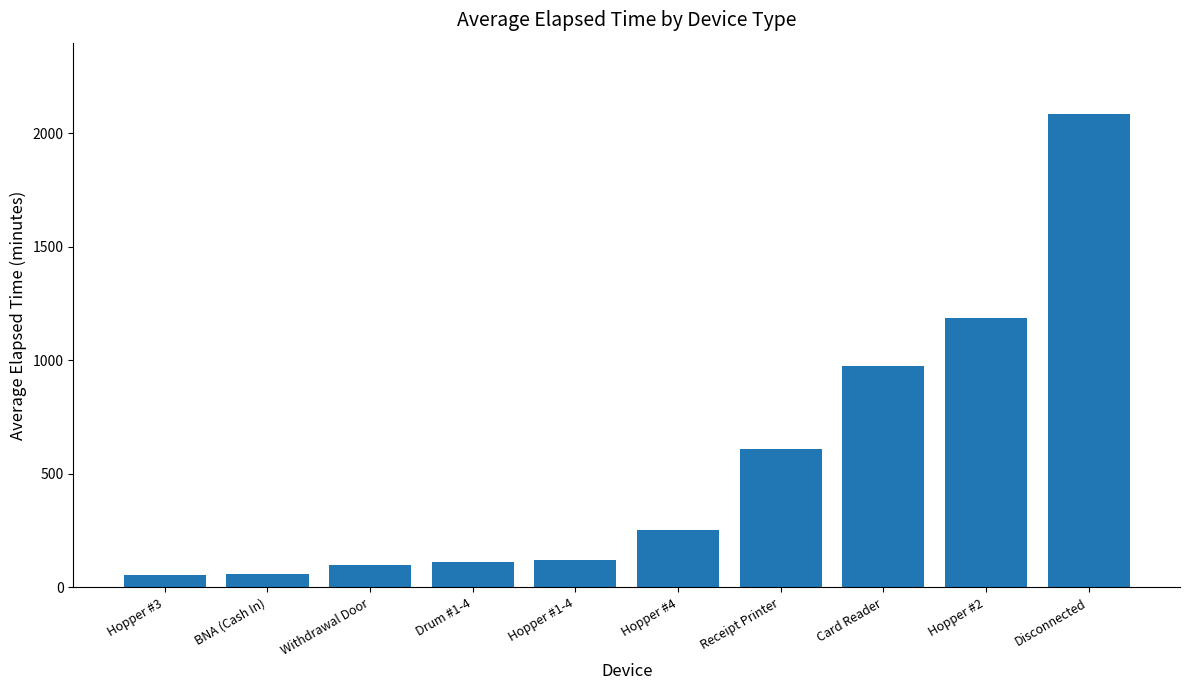

At which category does the chart reach its peak across all series?

Disconnected